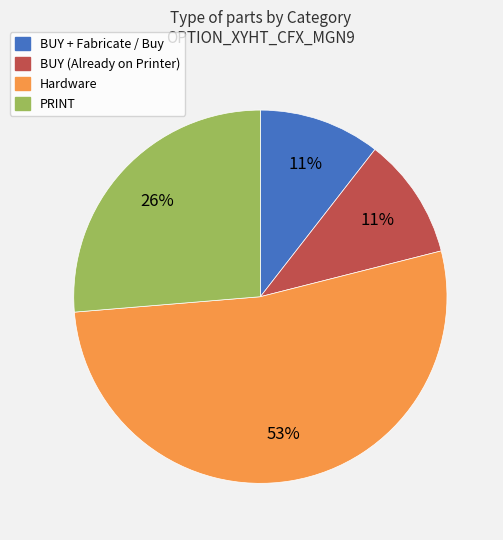

To the nearest percent, what portion does BUY (Already on Printer) represent?

11%